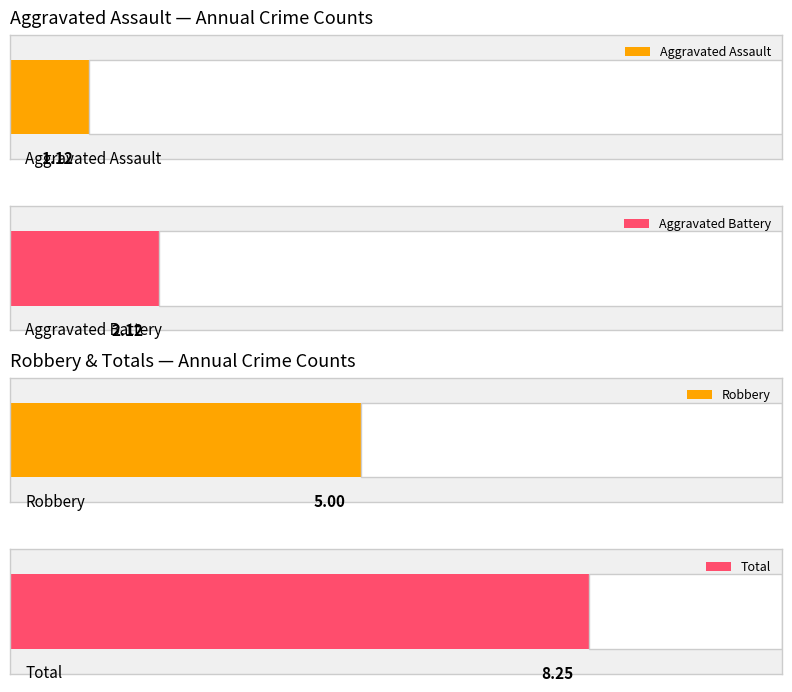

True or false: Total has a value of 14 at 2015.

False